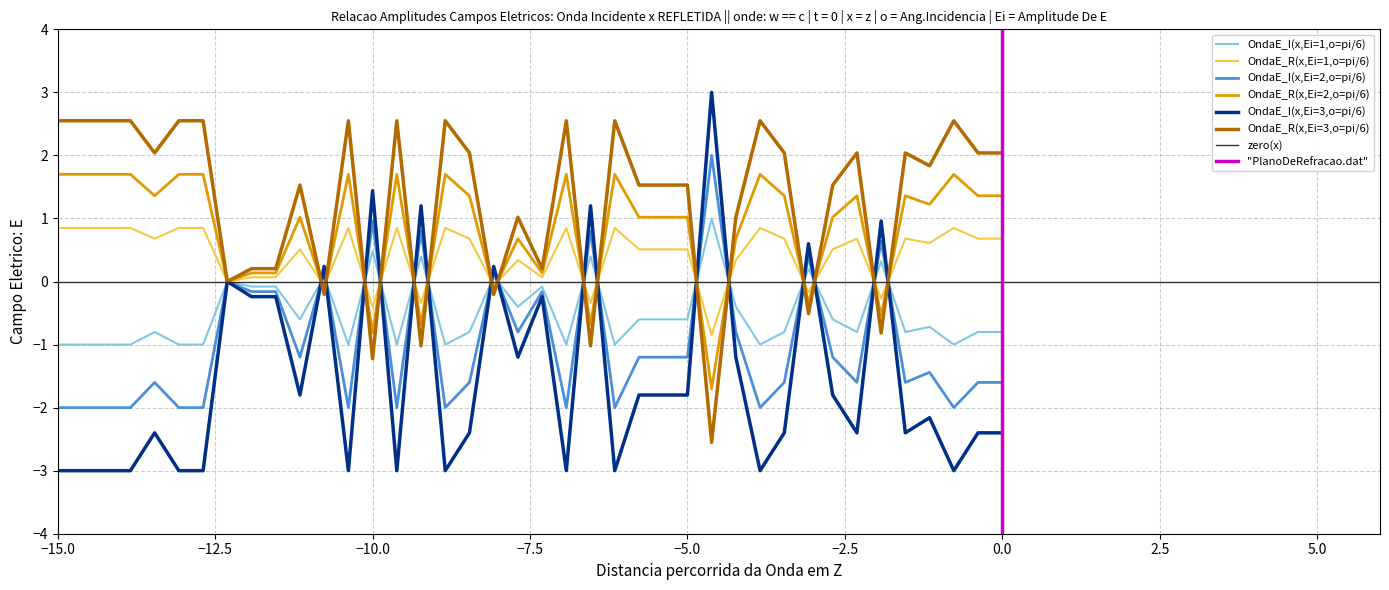

True or false: xP_group3 and xP_group5 cross at least once.

False